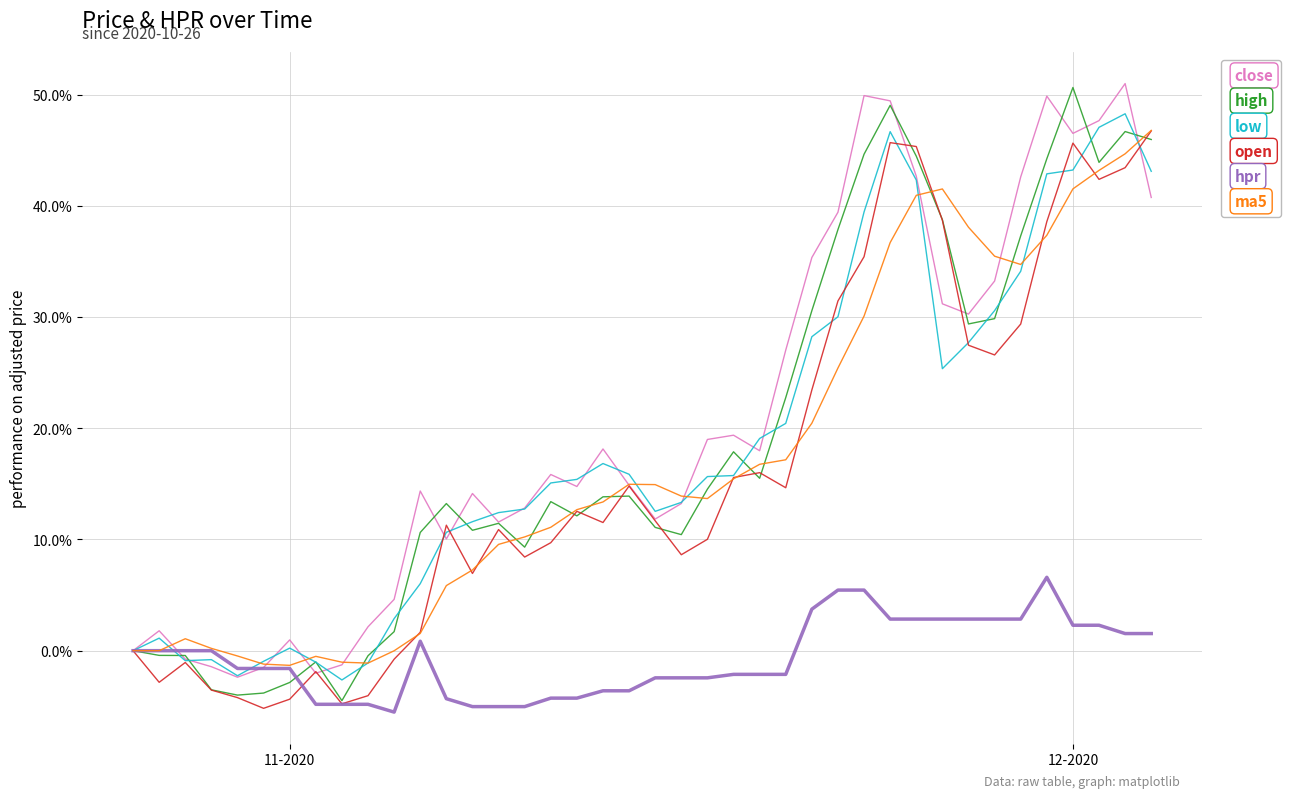

What is the lowest value of the low series?

-2.6